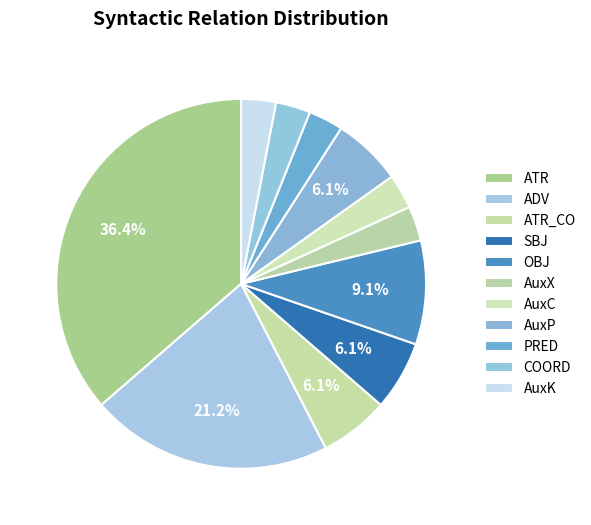

Between OBJ and AuxX, which is larger?

OBJ